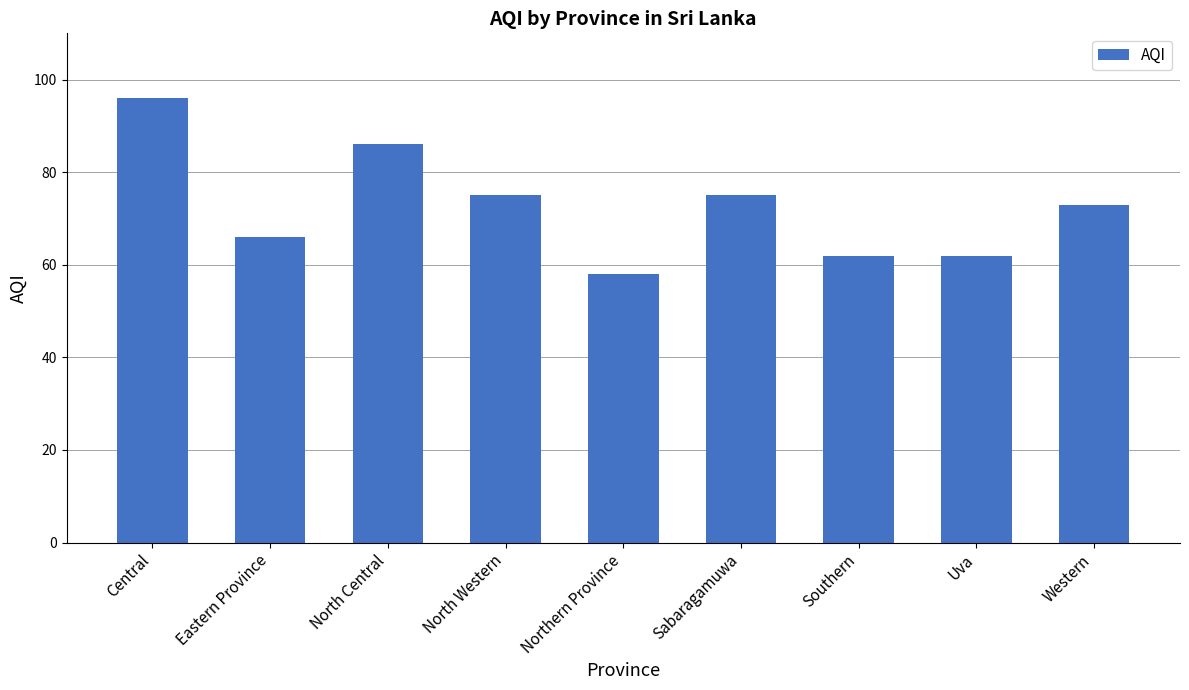

Are the bars horizontal?

No